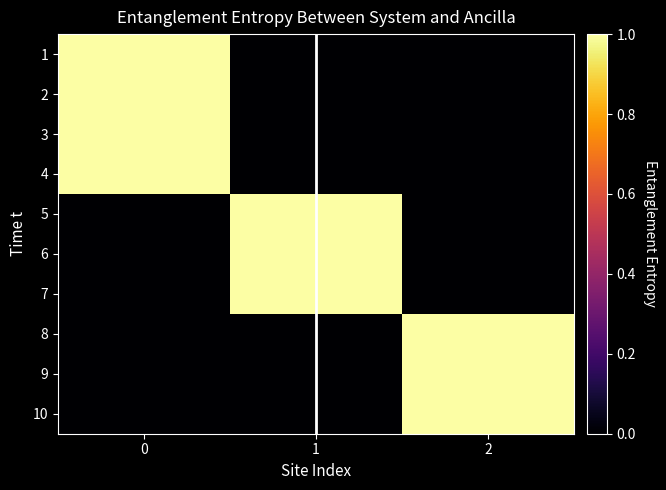

Reading left to right, list all the values displayed in this chart.

1: 0=1	1=0	2=0
2: 0=1	1=0	2=0
3: 0=1	1=0	2=0
4: 0=1	1=0	2=0
5: 0=0	1=1	2=0
6: 0=0	1=1	2=0
7: 0=0	1=1	2=0
8: 0=0	1=0	2=1
9: 0=0	1=0	2=1
10: 0=0	1=0	2=1